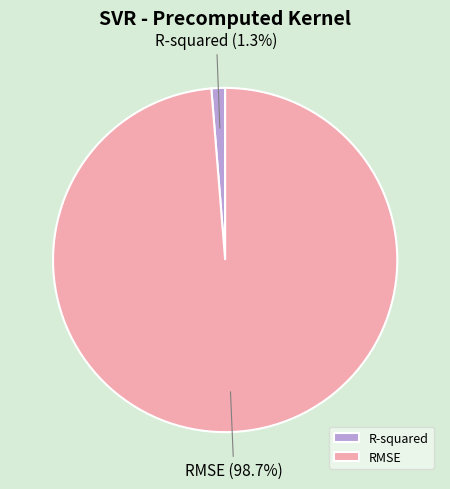

To the nearest percent, what is the combined percentage of R-squared and RMSE?

100%